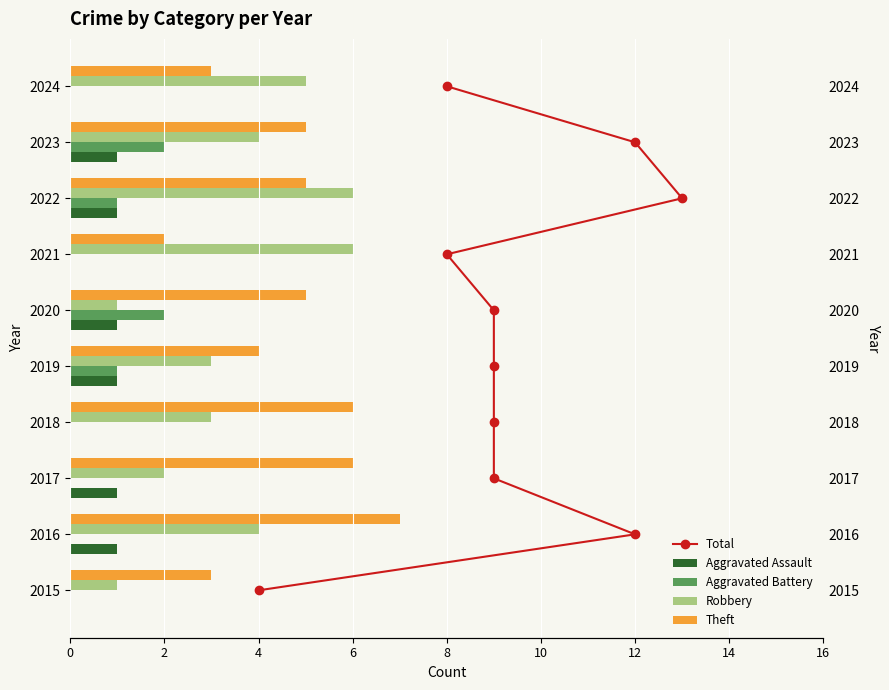

Which series has the largest total across all categories?

Theft